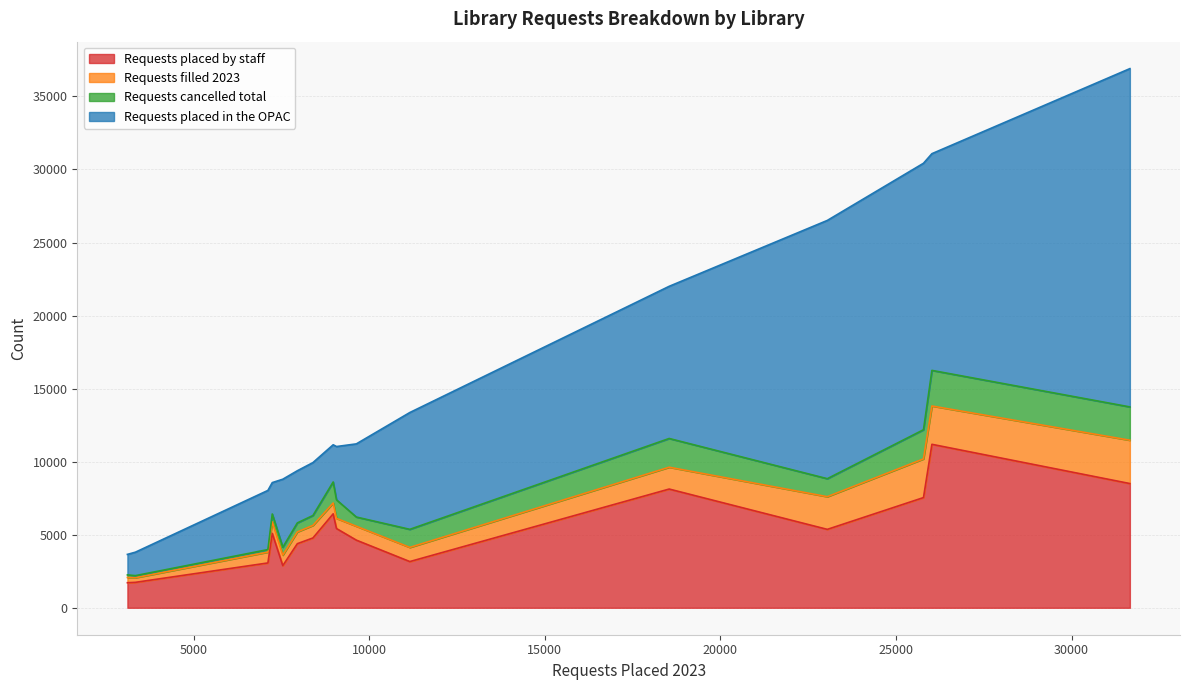

What is the sum of all Requests filled 2023 values?

19915